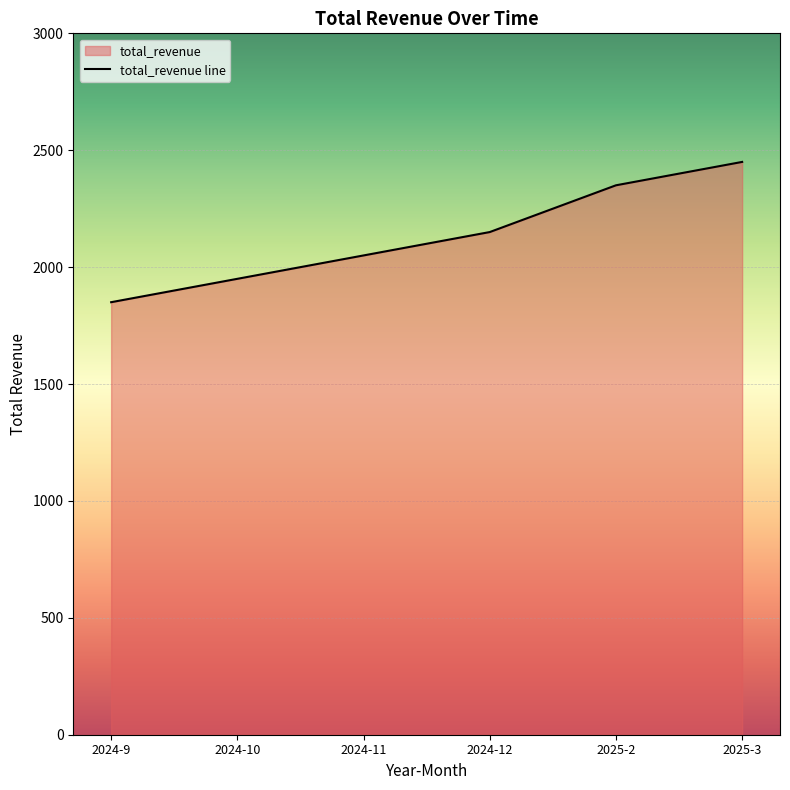

Reading left to right, list all the values displayed in this chart.

2024-9=1850	2024-10=1950	2024-11=2050	2024-12=2150	2025-2=2350	2025-3=2450